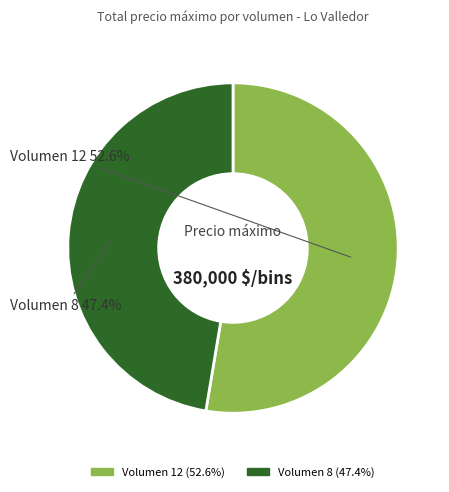

Which category has the smallest portion of the pie?

Volumen 8